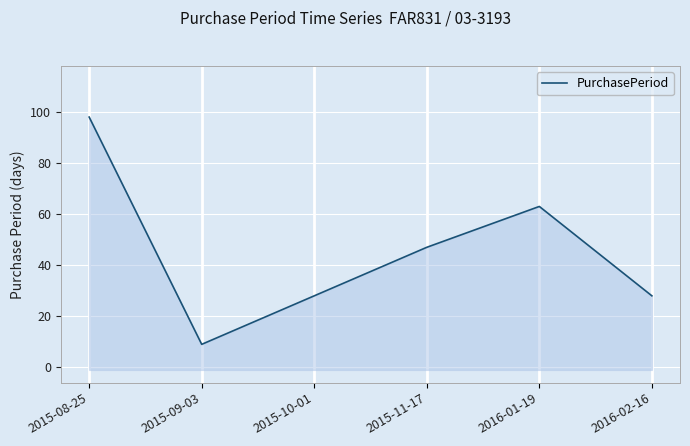

How many values exceed 47?

2